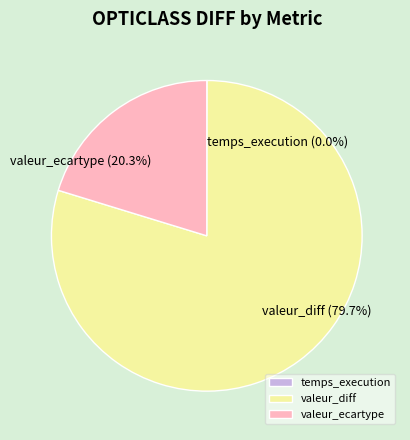

Does any single category account for the majority?

Yes